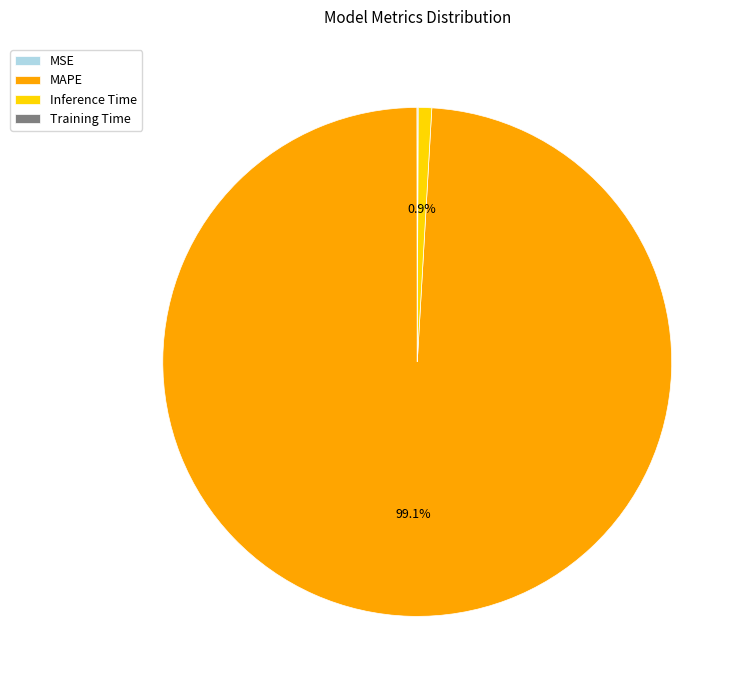

To the nearest percent, what is the average slice percentage?

25%